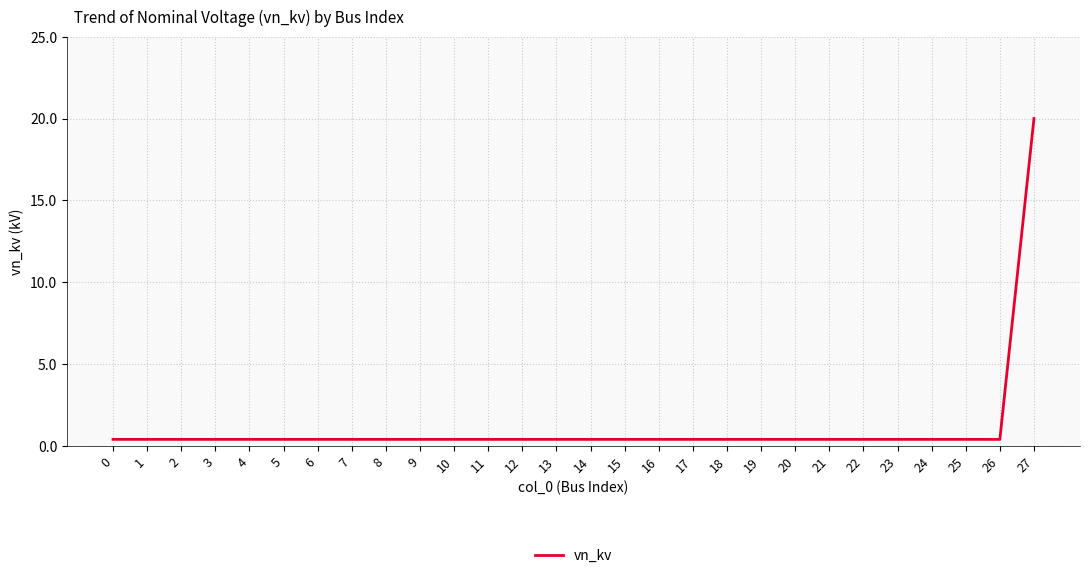

True or false: the data shows 0.4 at 5.

True